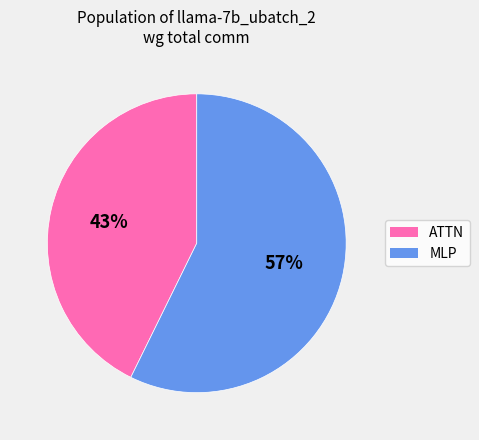

Which slice is the smallest?

ATTN